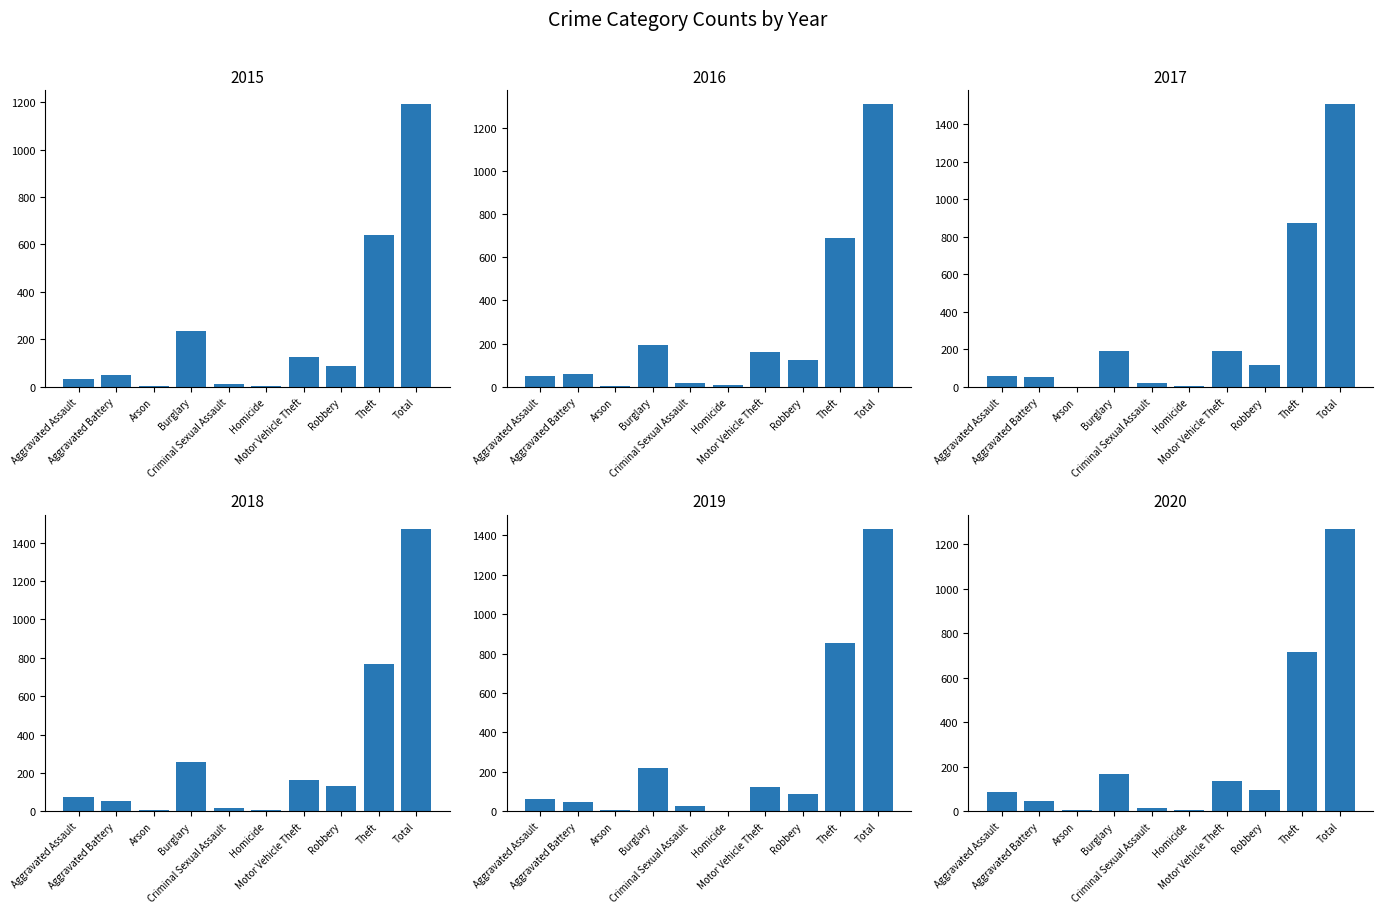

What is the average value of the 2019 series?

287